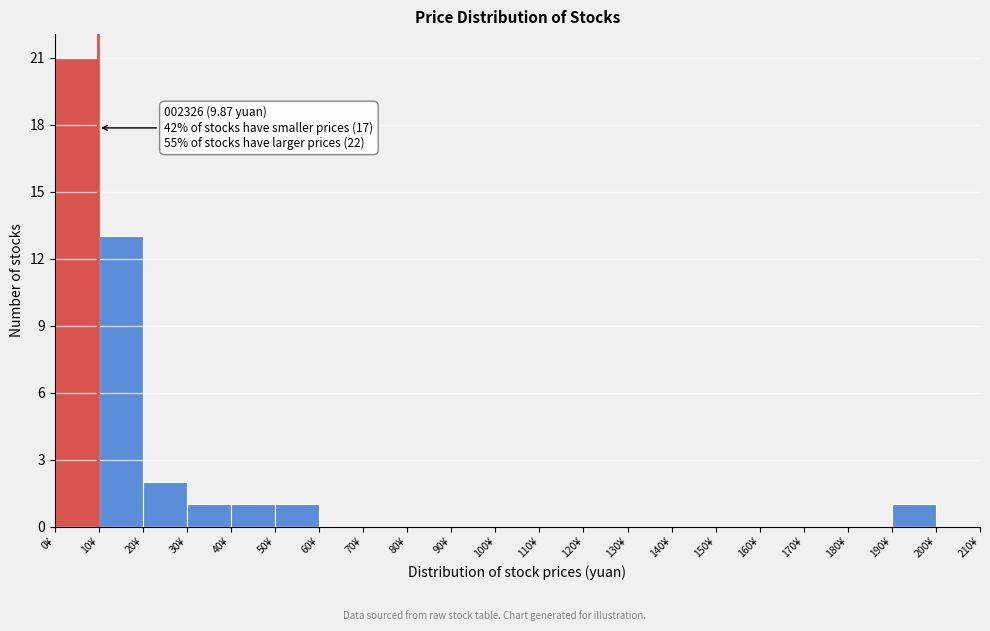

Over which range of the x-axis is the bar tallest?

0 to 10